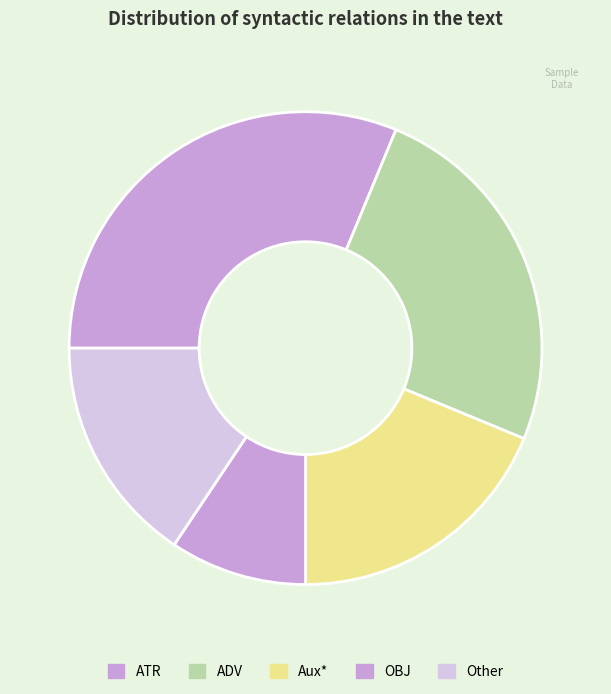

Which category has the smallest portion of the pie?

OBJ